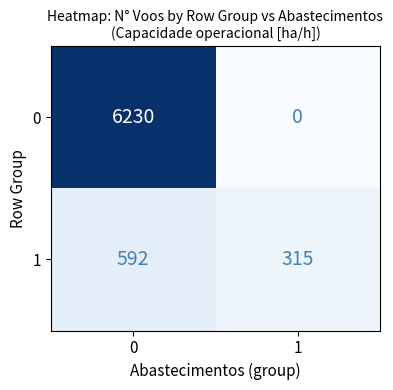

Read the 0 value at 0.

6230